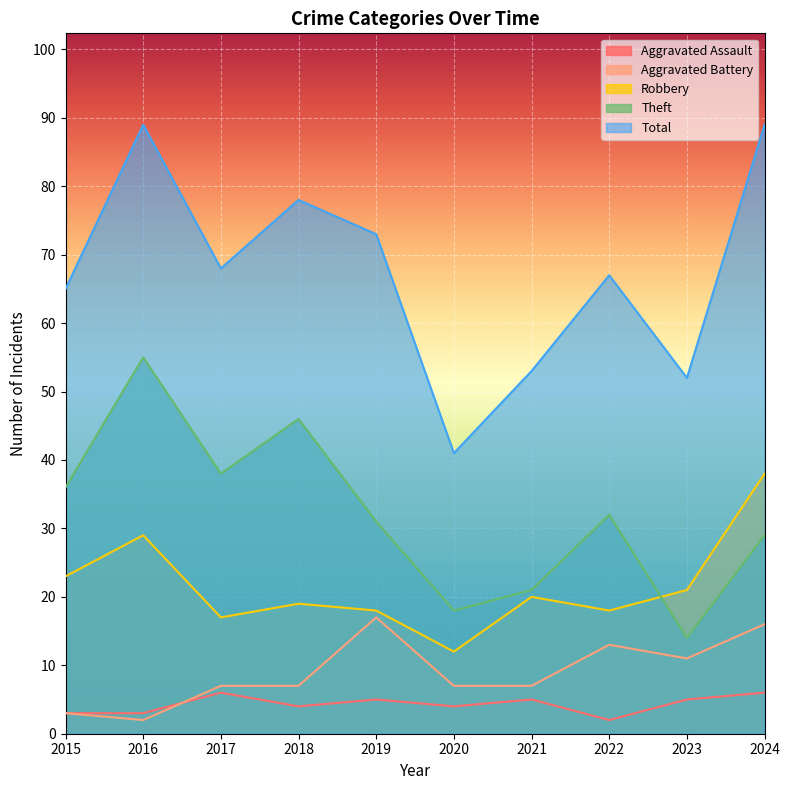

Is the value of Robbery at 2020 greater than the value of Theft at 2018?

No